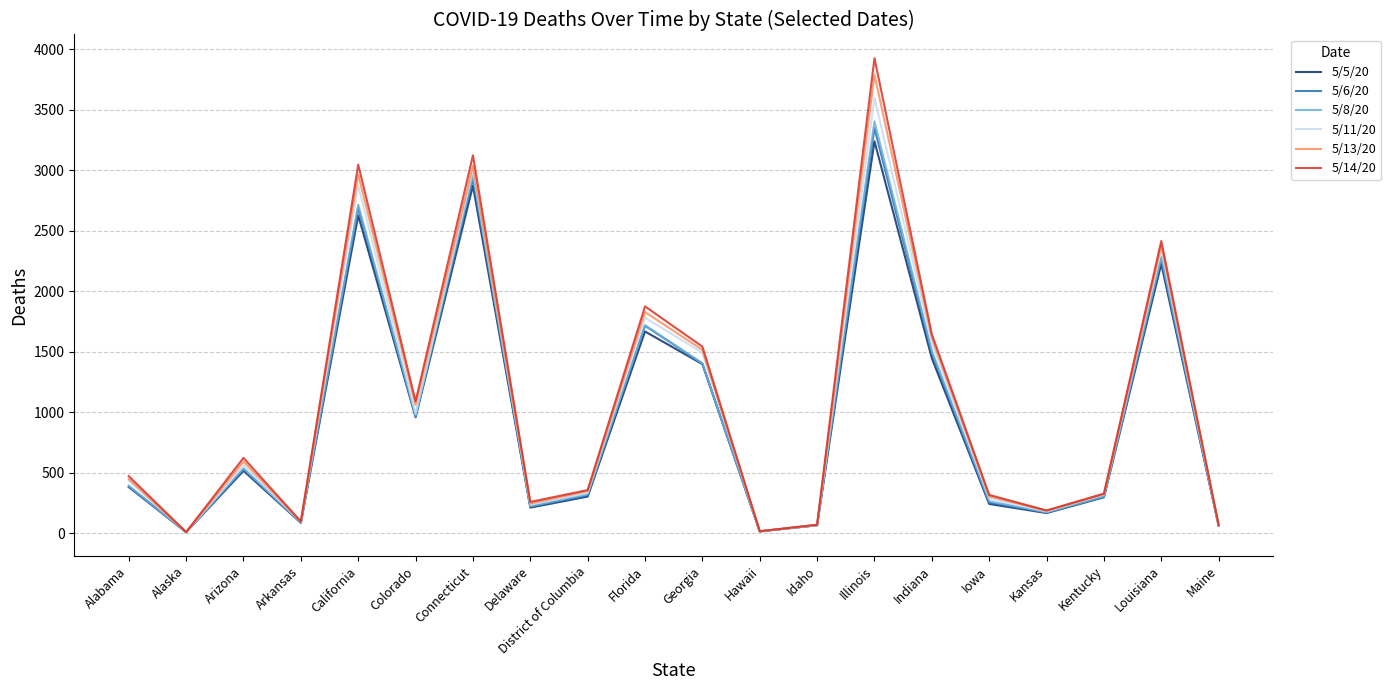

Is it true that 5/11/20 equals 4096 at California?

False